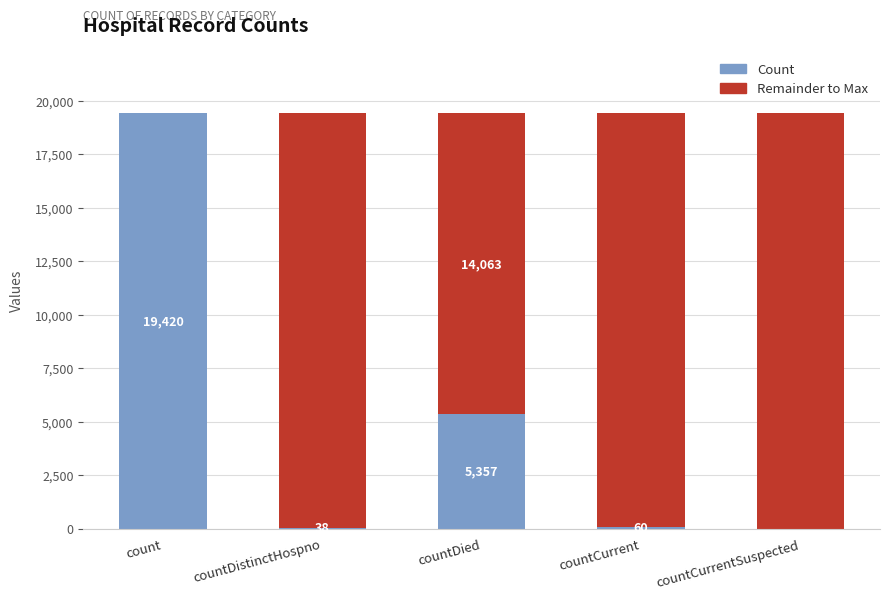

Is it true that Count equals 38 at countDistinctHospno?

True